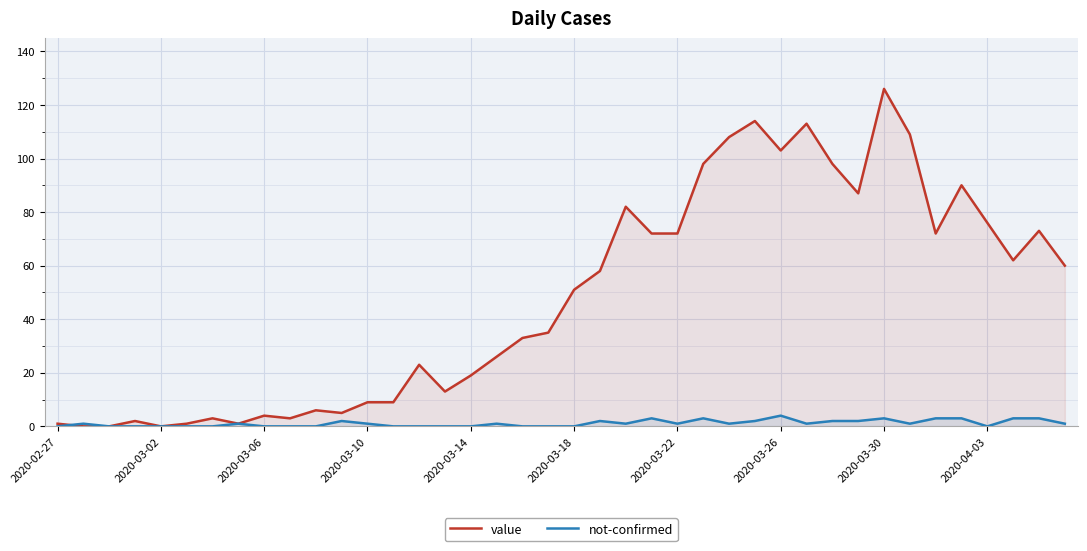

What is the maximum value shown in the chart?

126